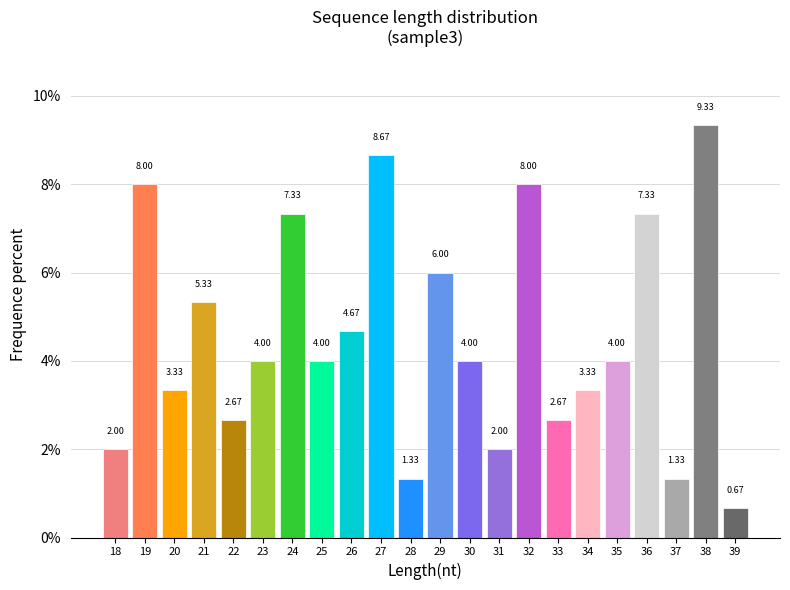

What is the sum of the values at 23 and 34?

7.3